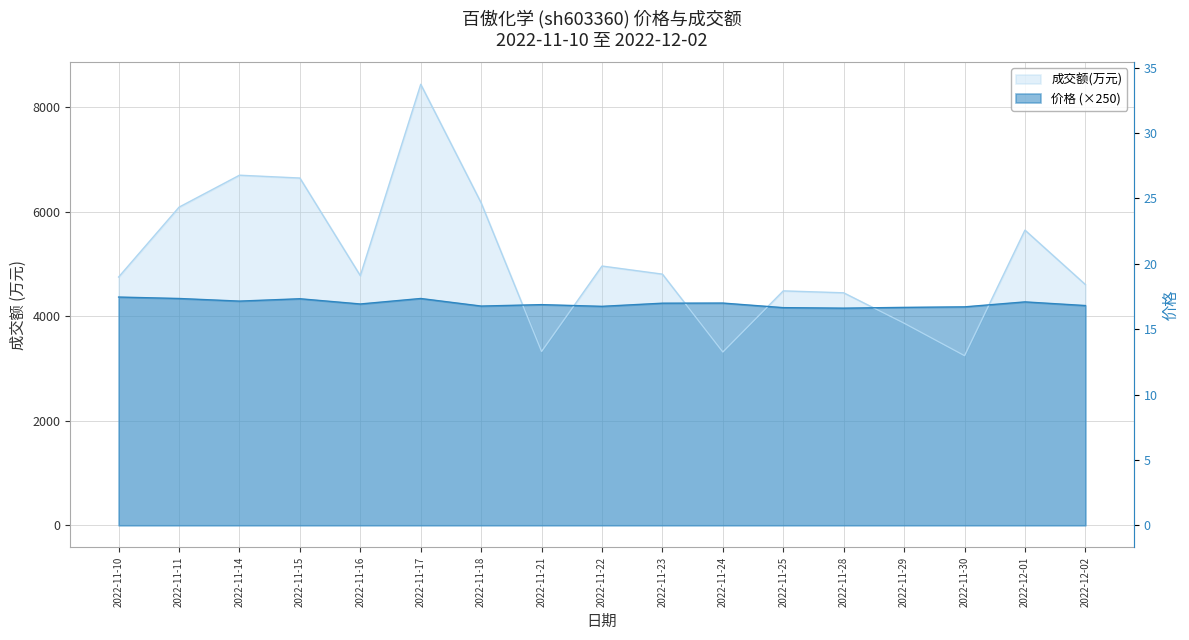

What is the spread (max minus min) of values at 2022-11-30?

933.5